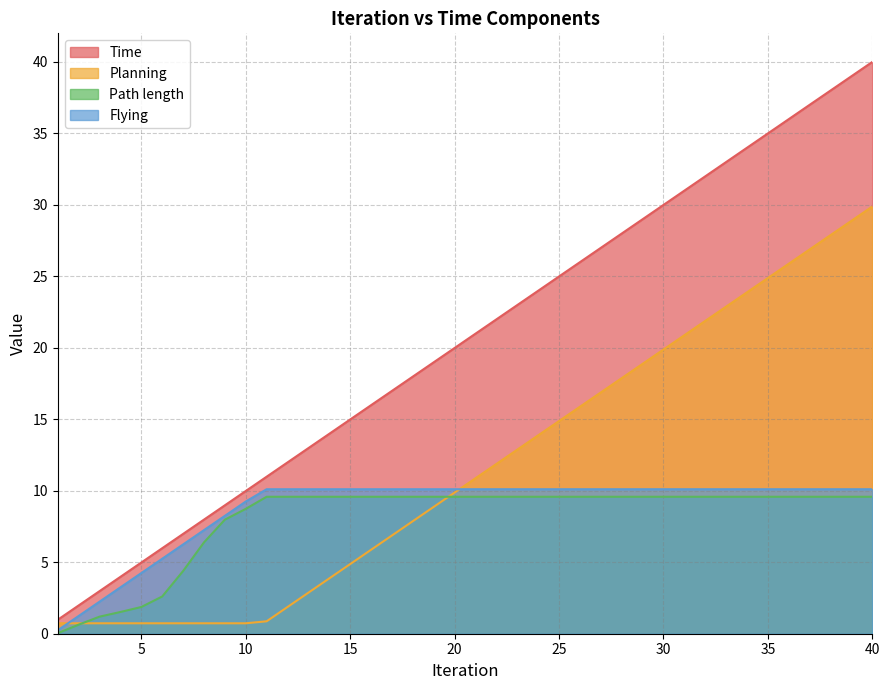

How many lines are shown in the chart?

4